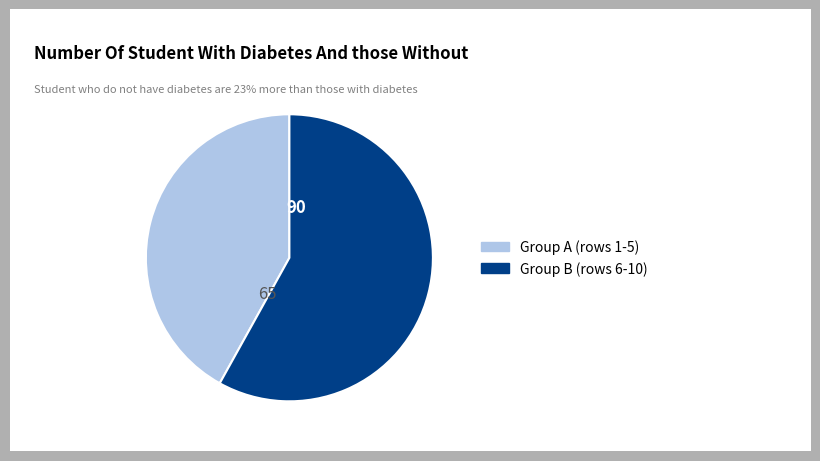

Is there any slice that represents more than half of the pie?

Yes